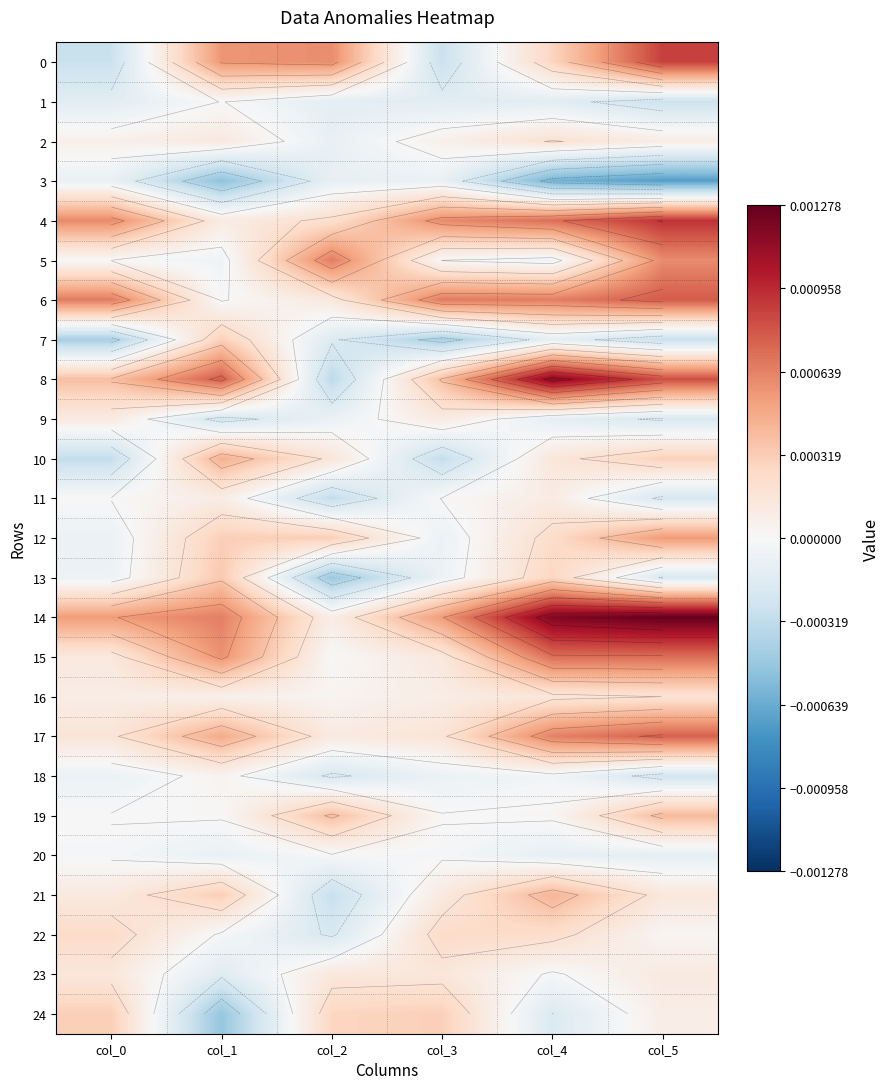

Where is 19 nearest to the value 0?

col_0